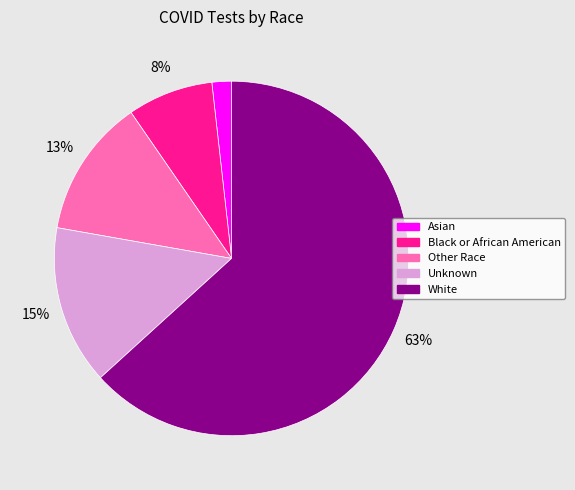

What is the majority slice?

White